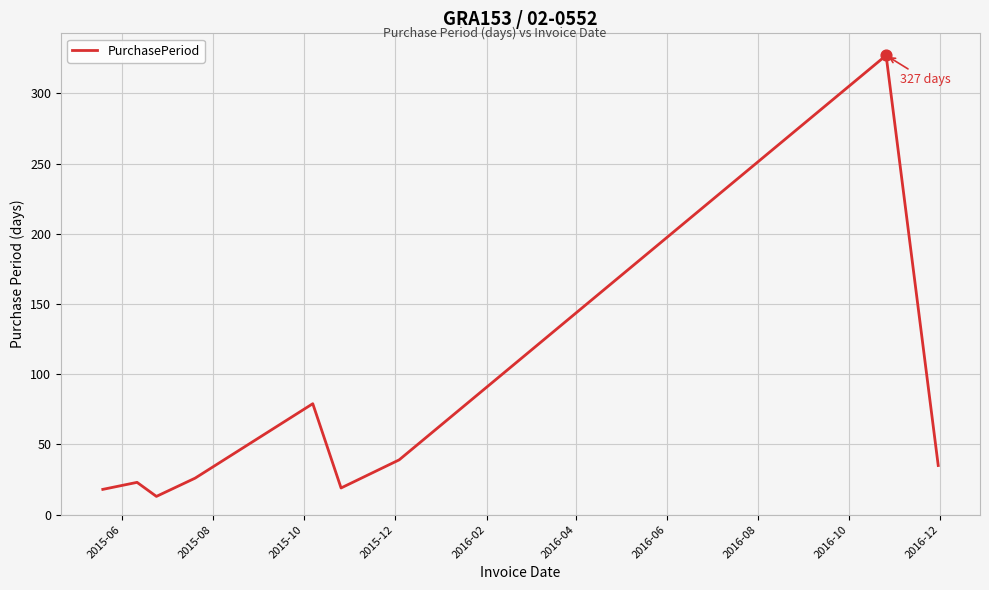

What is the minimum value shown in the chart?

13